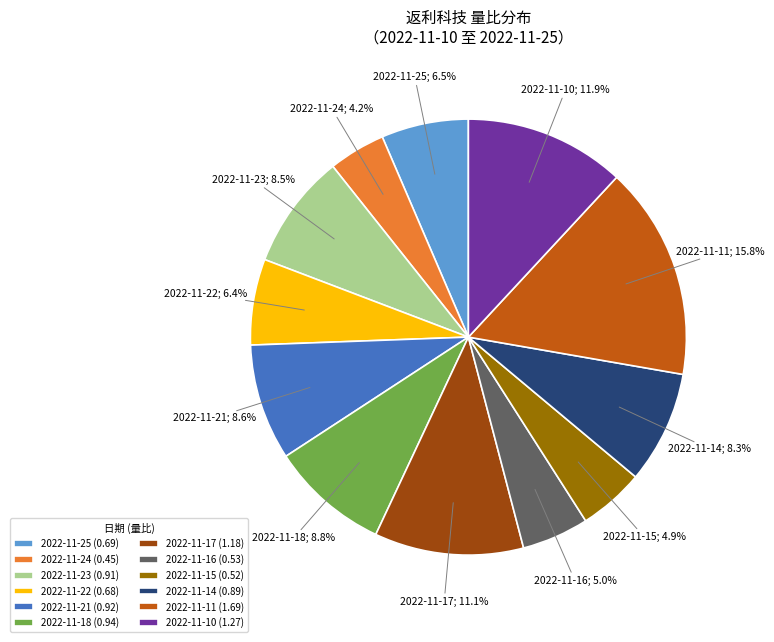

The 2022-11-11 slice represents 16% of the pie. True or false?

True